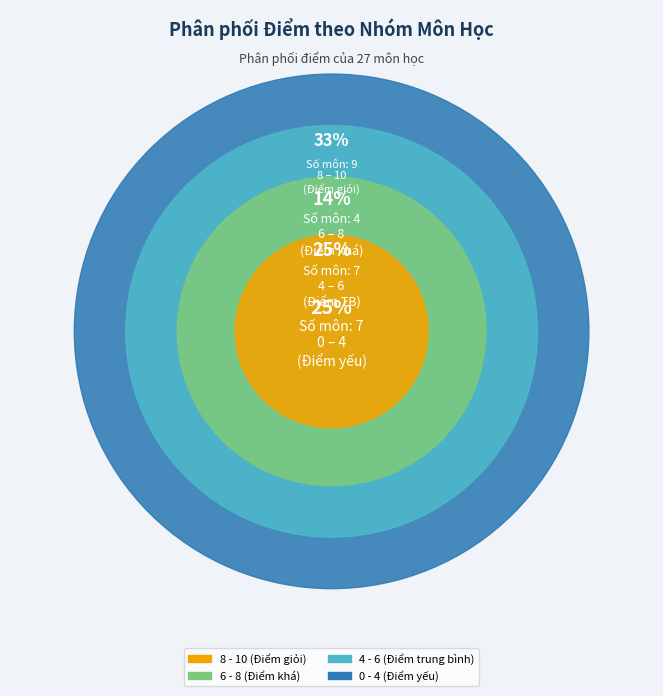

True or false: CS121 accounts for 1% of the total.

False